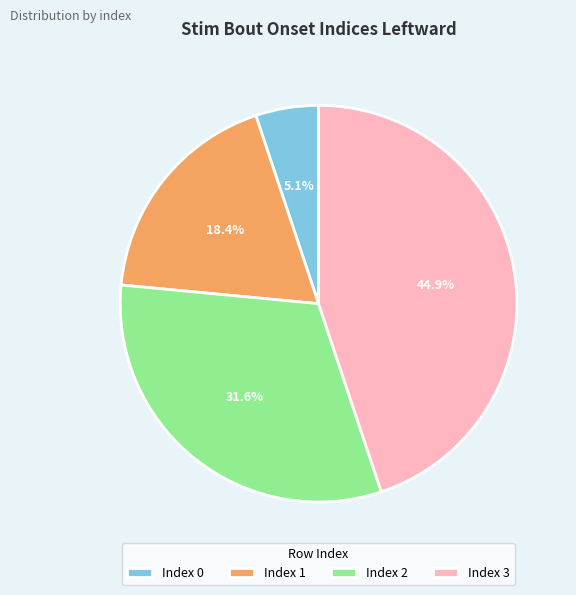

What is the total percentage of Index 1 and Index 0?

23.5%